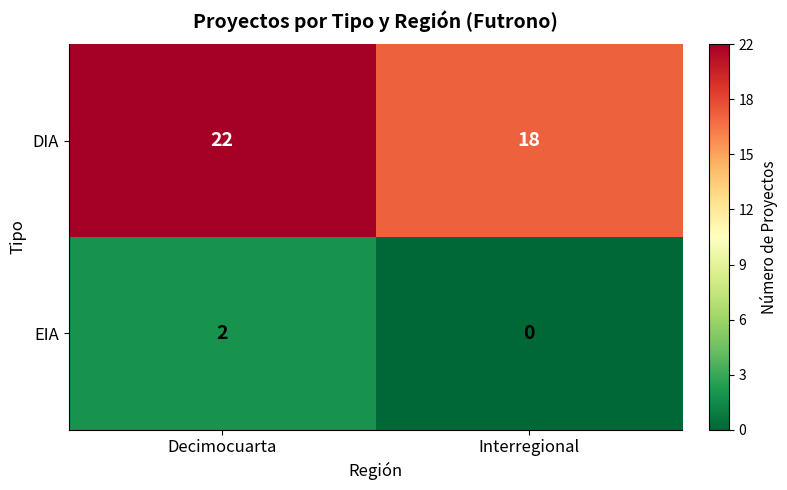

True or false: EIA has a value of 1 at Decimocuarta.

False